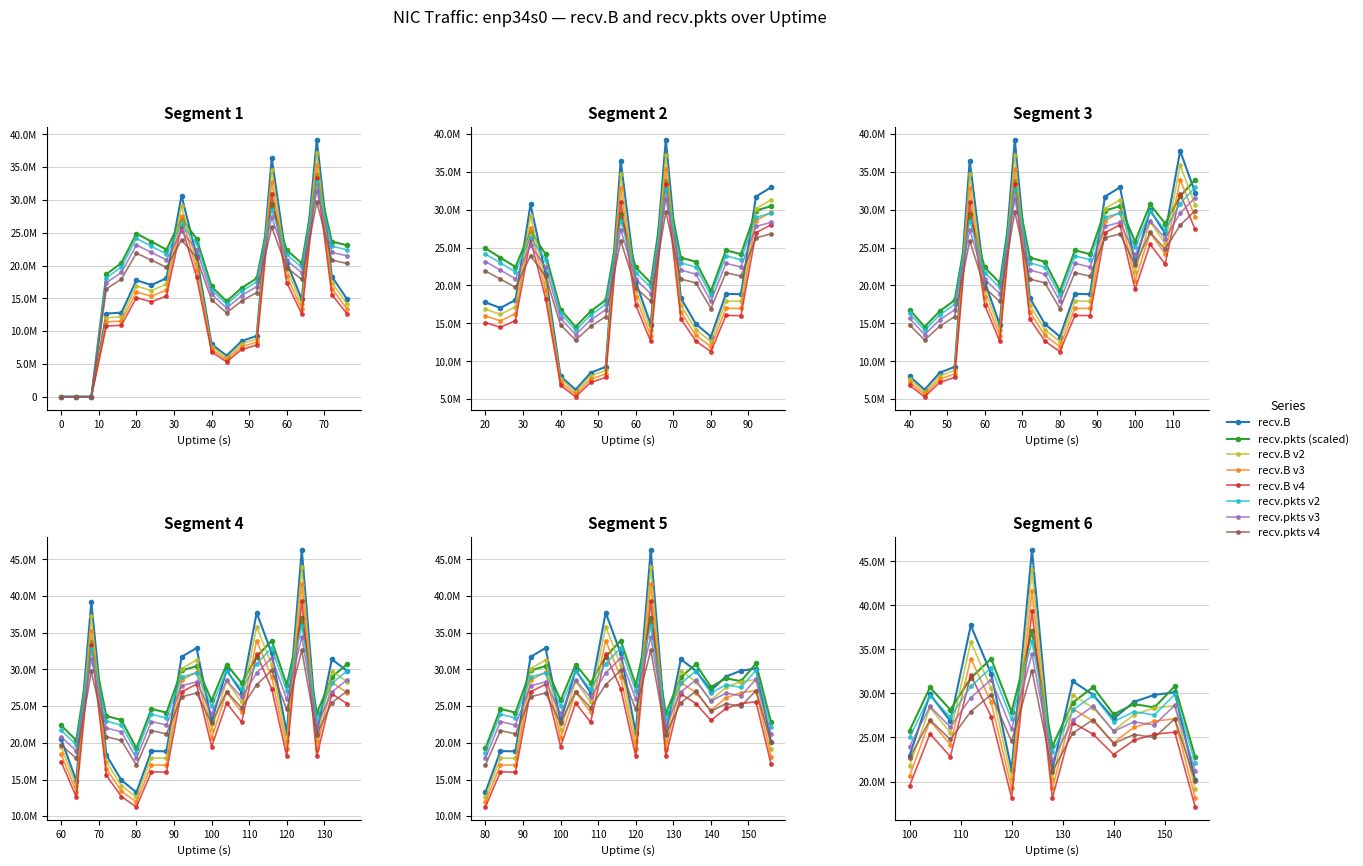

Which series has the widest spread of values?

recv.B